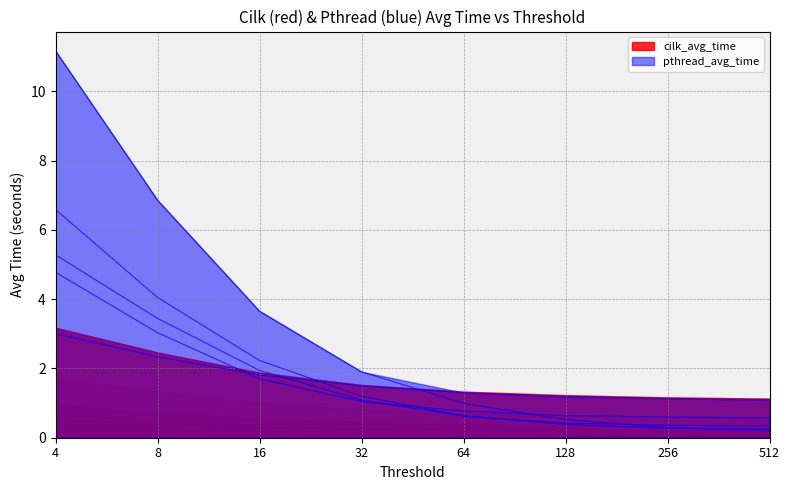

How many data points in cilk_avg_time_p4 are above 1?

4